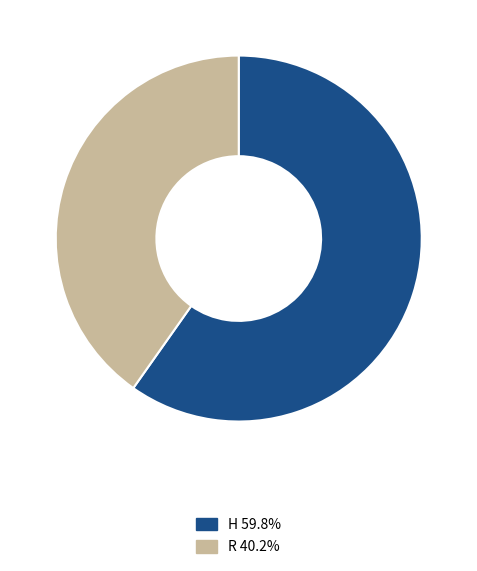

Is the sum of H and R greater than half?

Yes